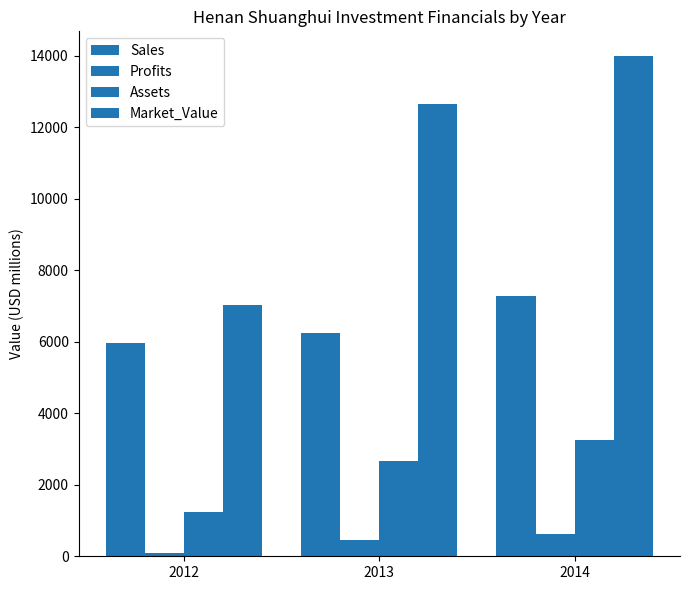

Reading right to left, extract all data points from this chart.

Sales: 7281.0	6260.0	5972.0
Profits: 627.6	457.0	89.8
Assets: 3263.0	2678.0	1241.0
Market_Value: 13990.0	12644.0	7043.0